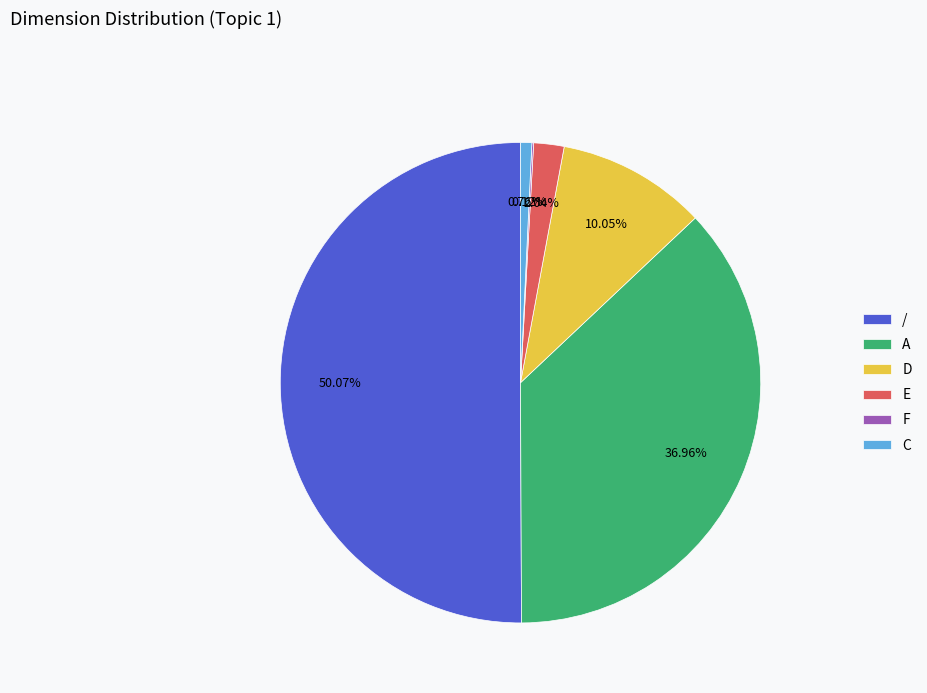

To the nearest percent, what is the difference between the D and C slice percentages?

9%